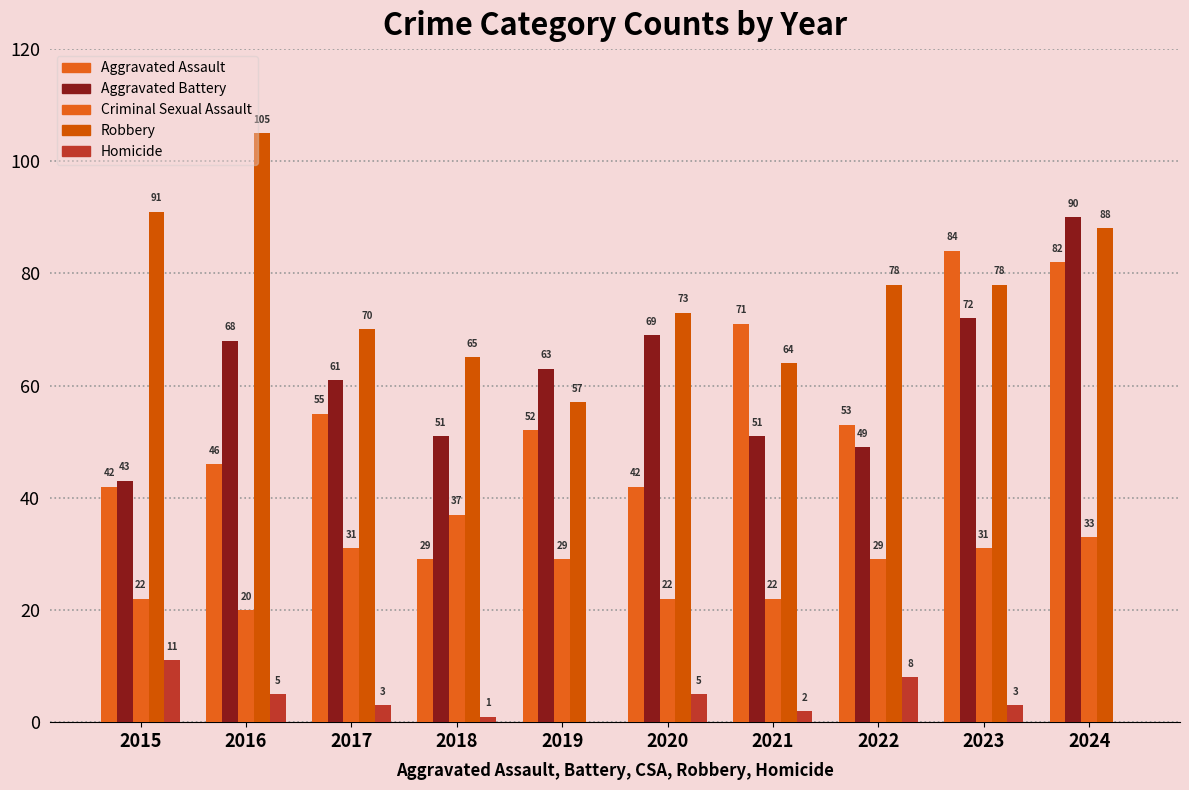

What is the total value across all series at 2020?

211